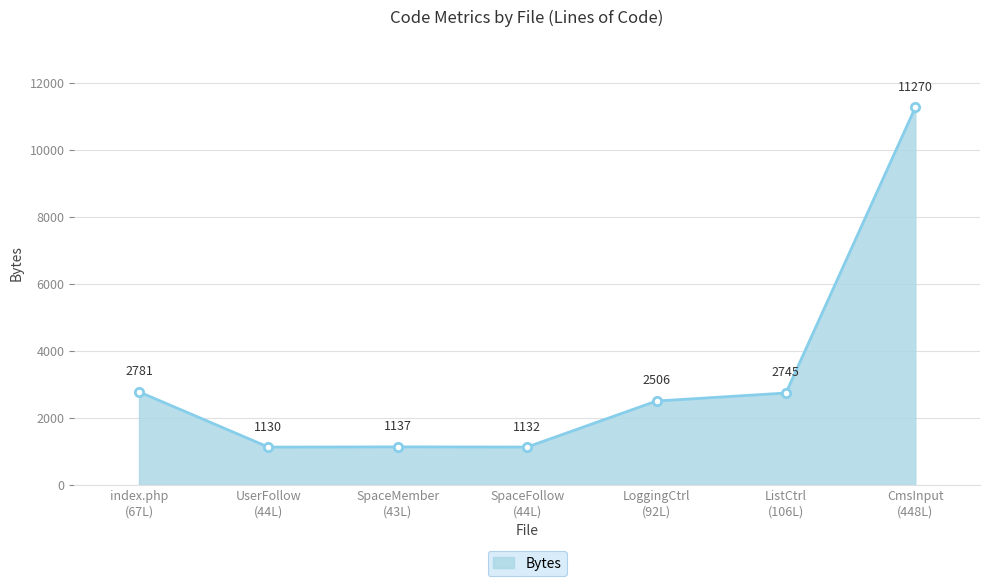

Does the chart display data point markers on the line(s)?

Yes